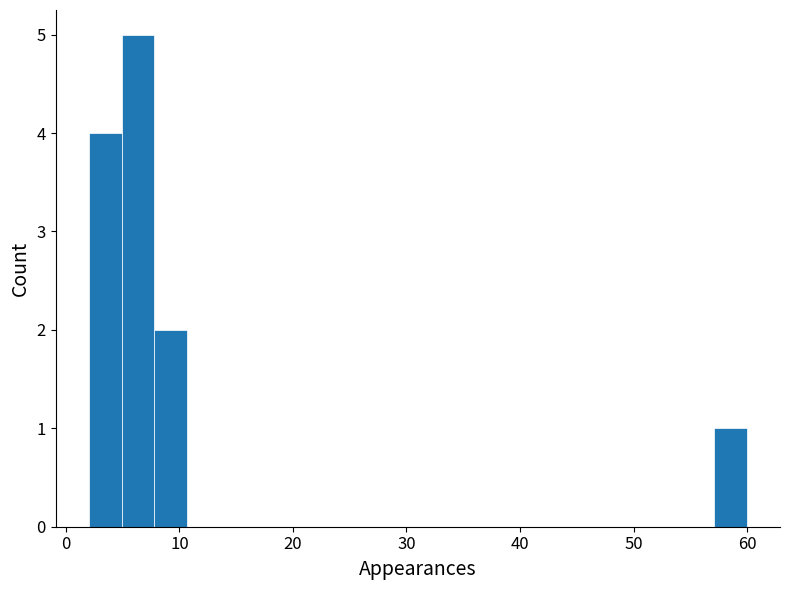

Around what value on the x-axis is the tallest bar? Give the approximate position of its centre, as read against the axis.

6